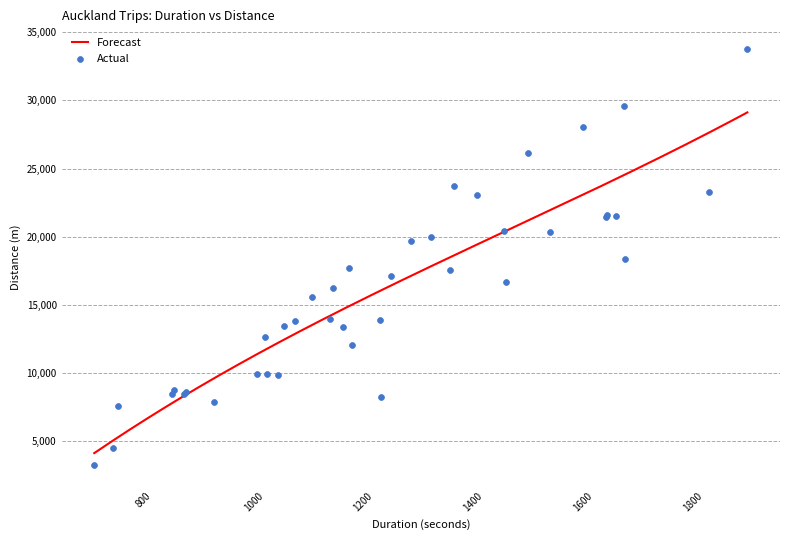

What is the change in value from 856 to 873?

-252